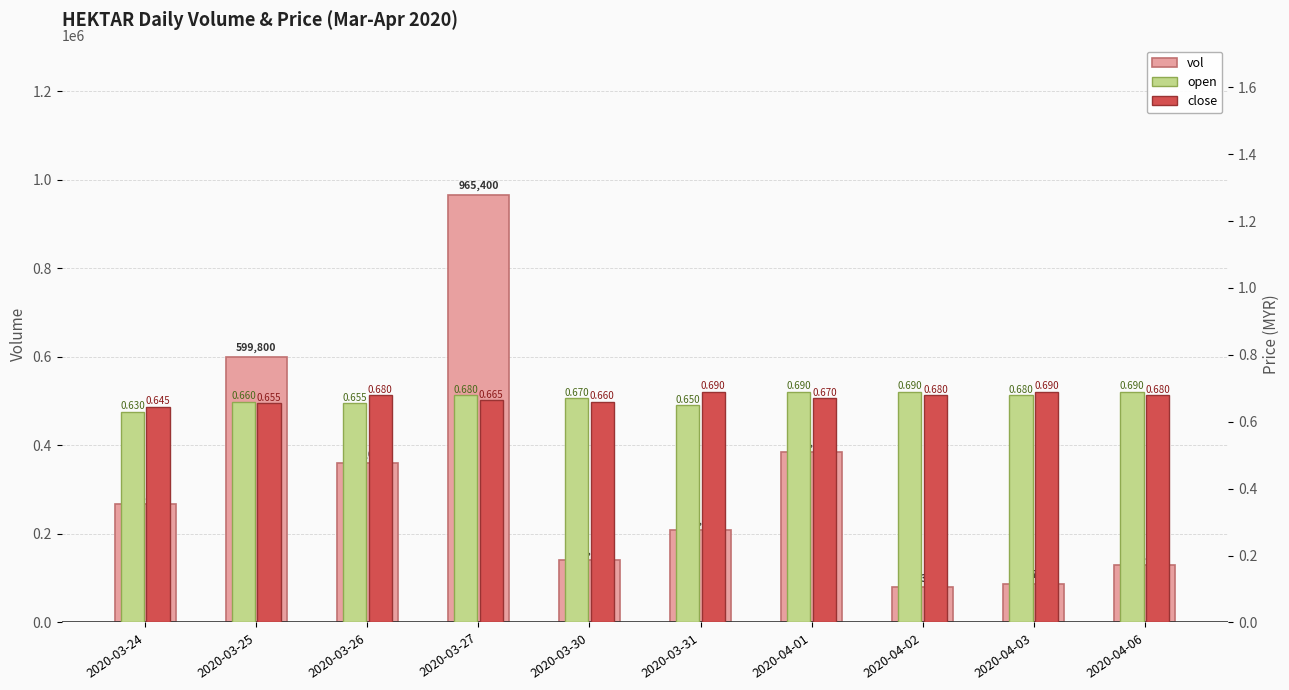

Which series has the widest spread of values?

vol